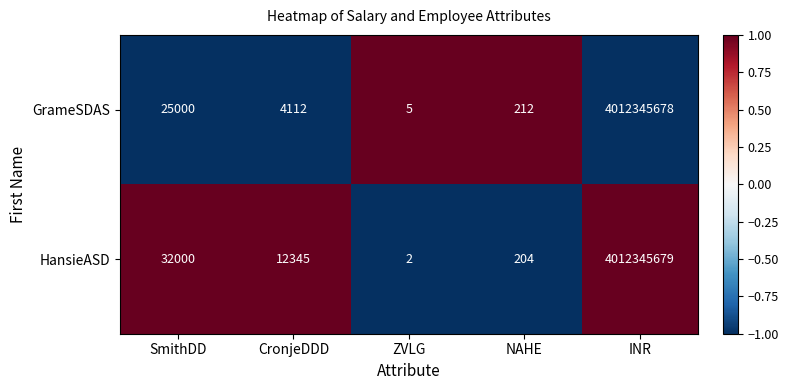

At which category is the sum across all series the highest?

INR